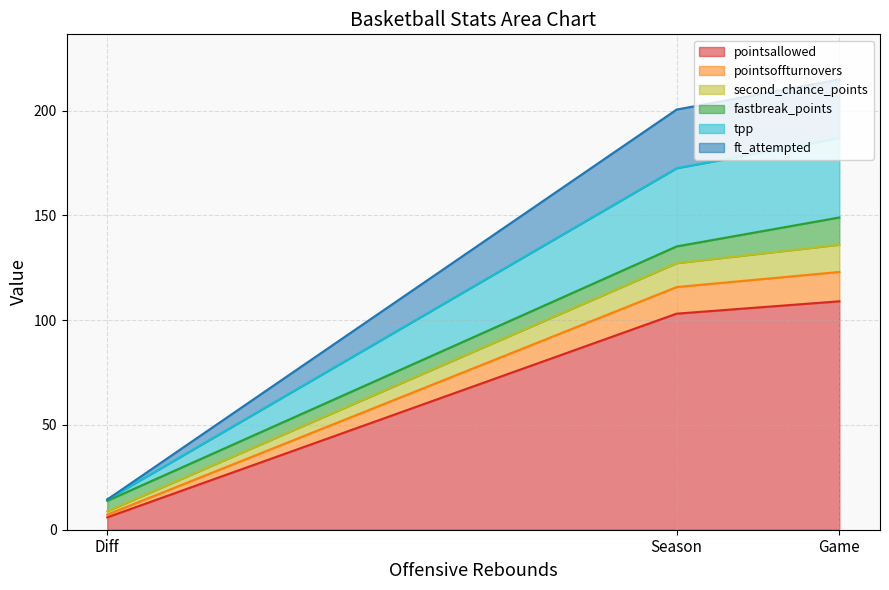

Is it true that pointsallowed equals 109.0 at Game?

True